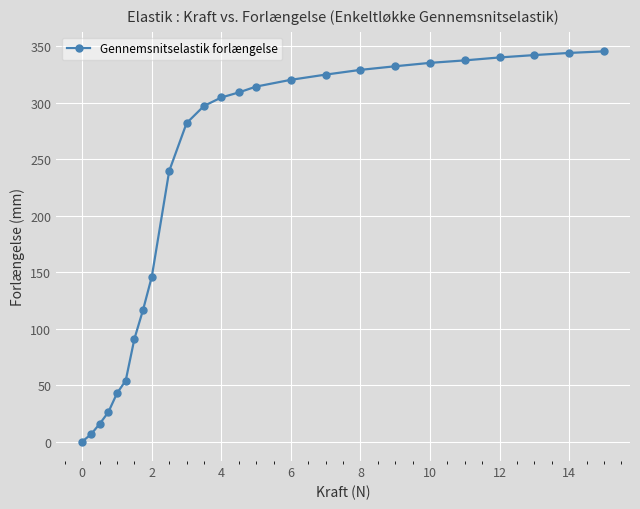

What is the difference between the maximum and minimum values?

345.6